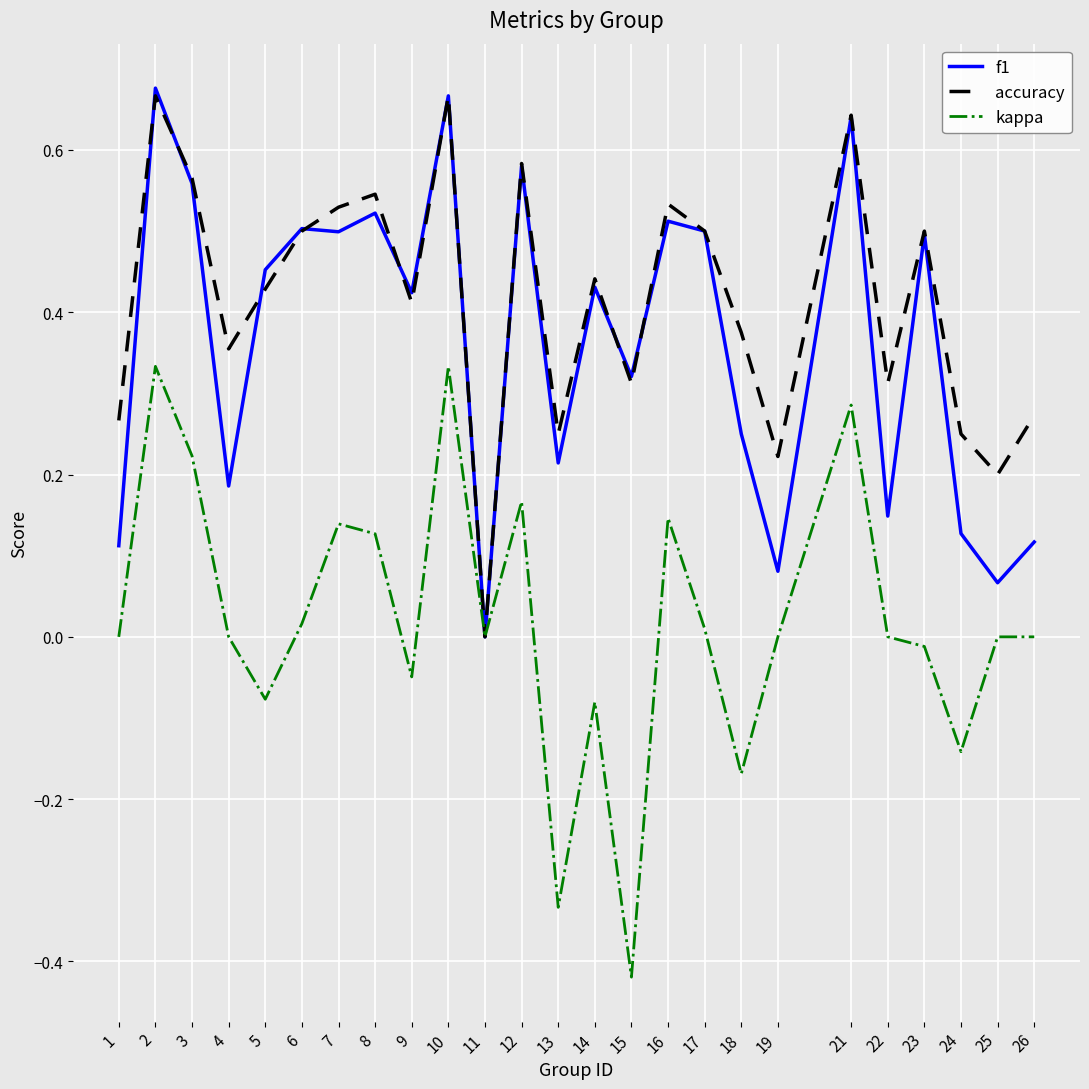

Does the chart have visible grid lines?

Yes